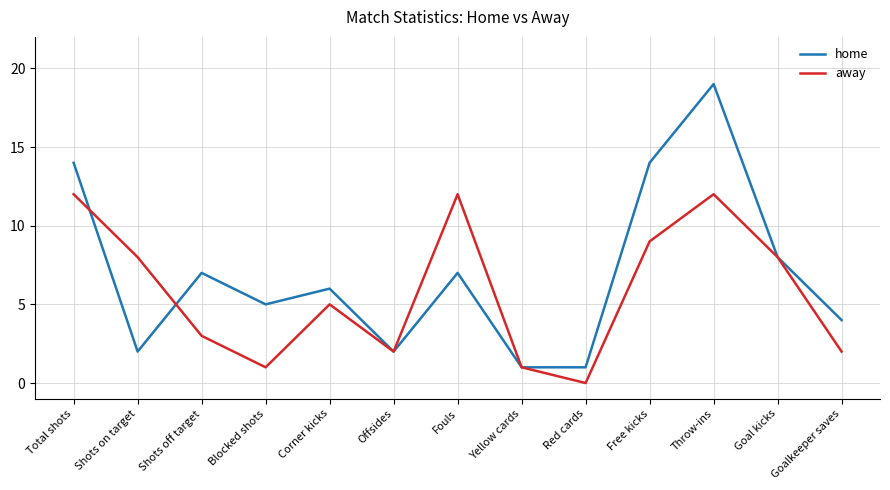

What is the sum of all home values?

90